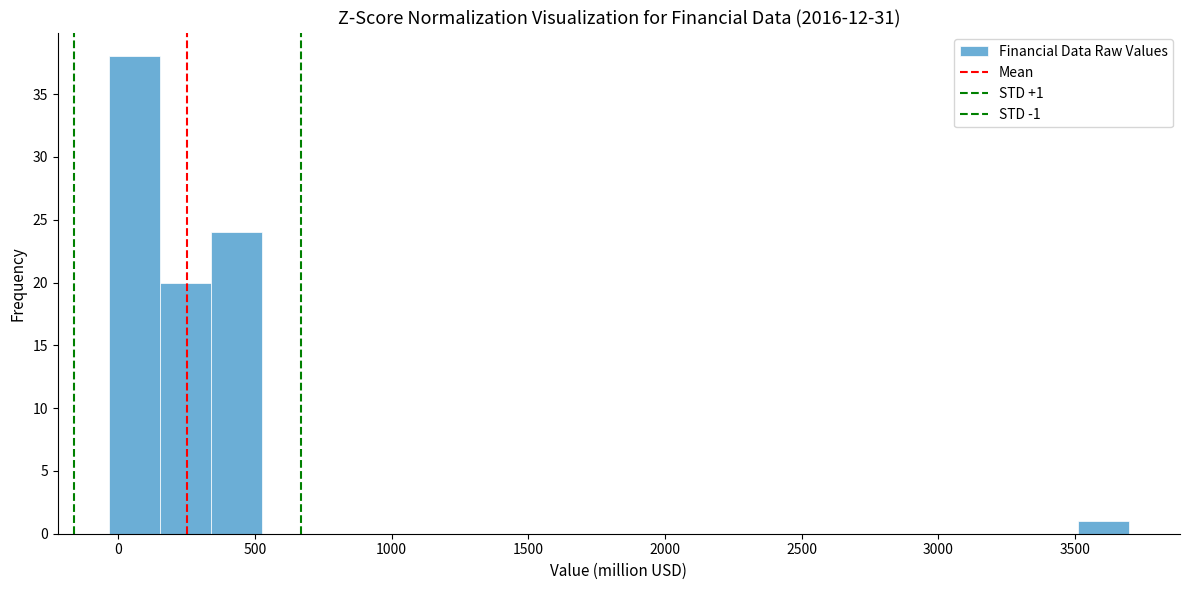

Around what value on the x-axis is the tallest bar? Give the approximate position of its centre, as read against the axis.

50